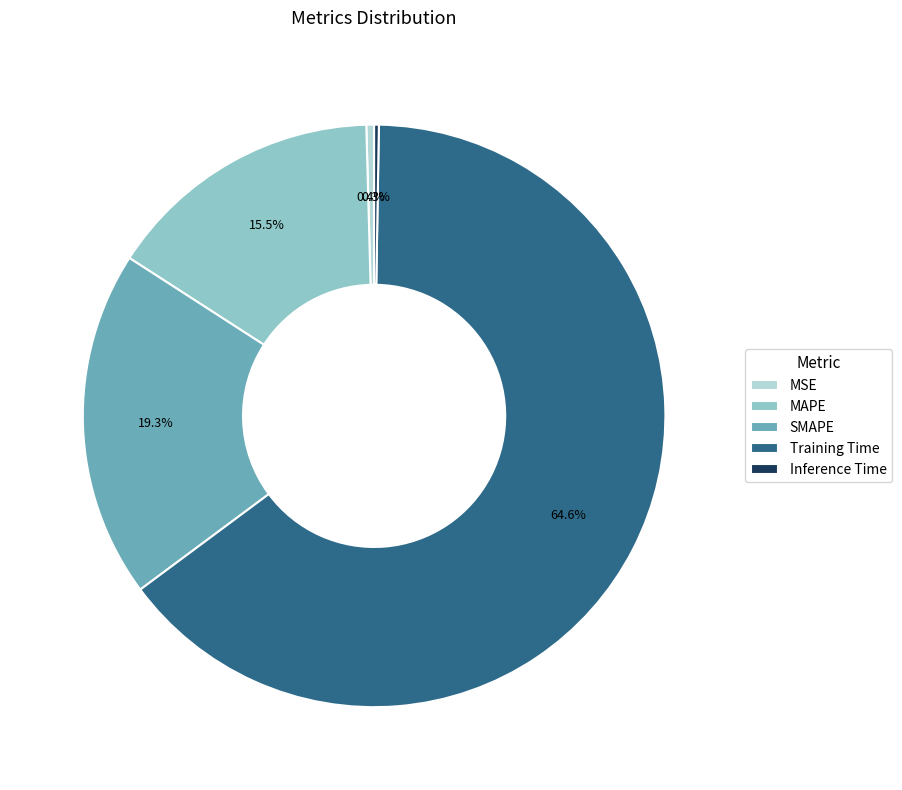

Does MSE account for over 50% of the chart?

No